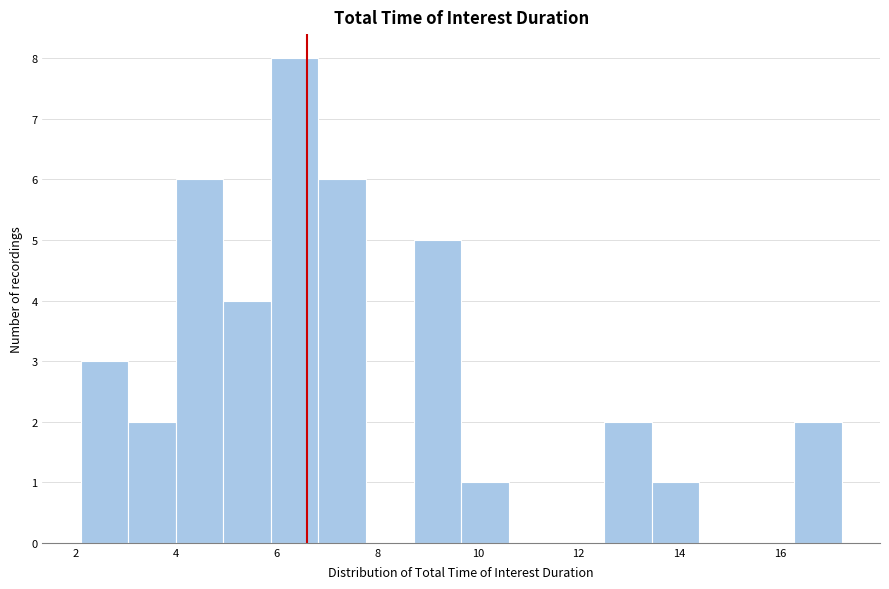

Over which range of the x-axis is the bar tallest?

5.8 to 6.8